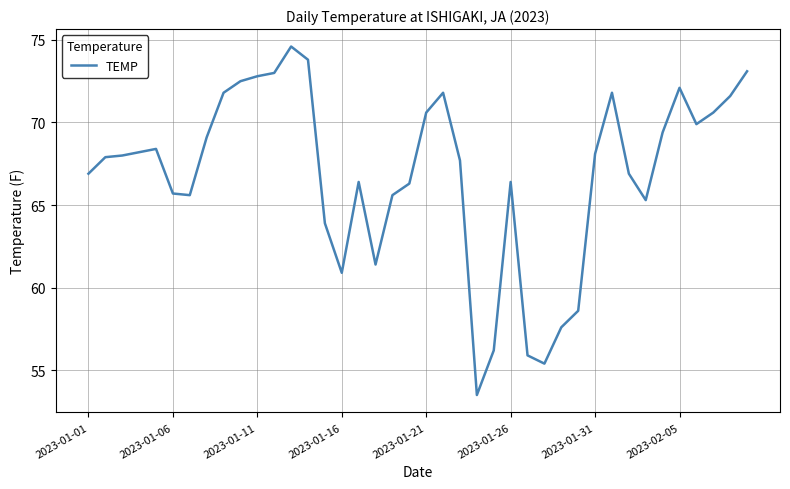

What is the difference between the maximum and minimum values?

21.1